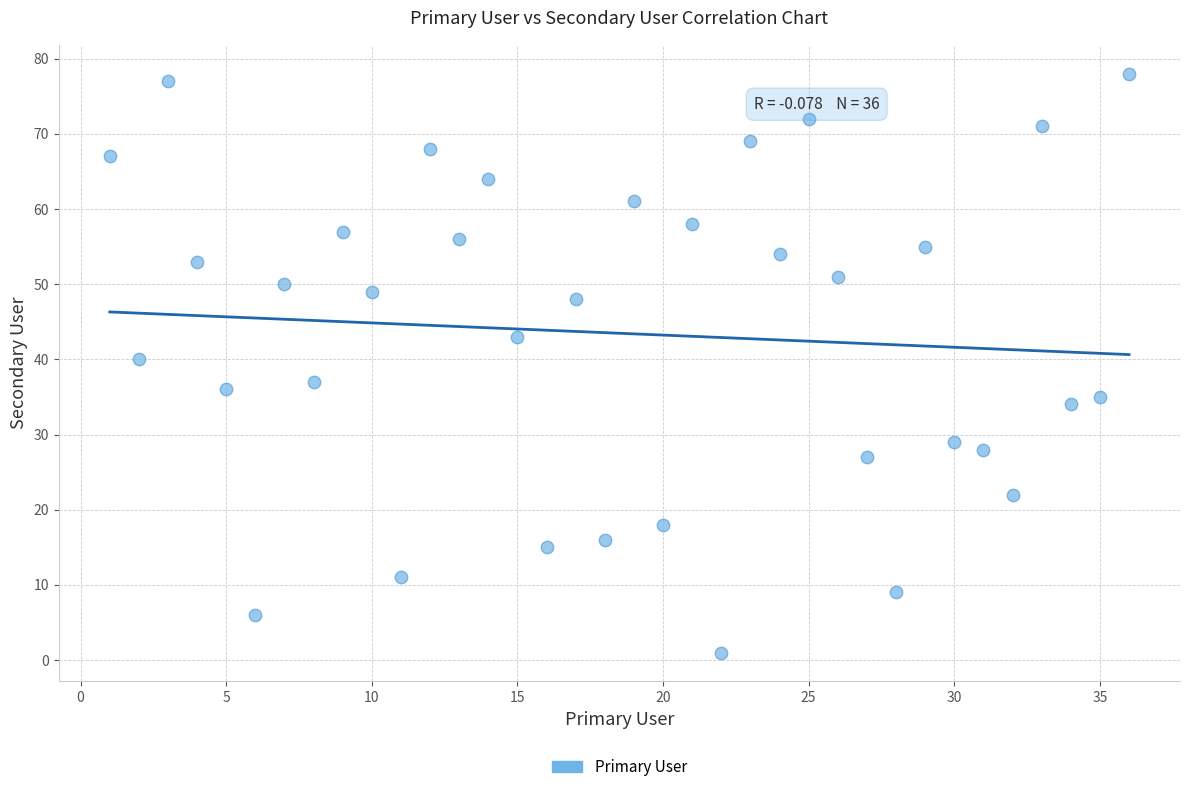

What is the range of Y values (max minus min)?

77